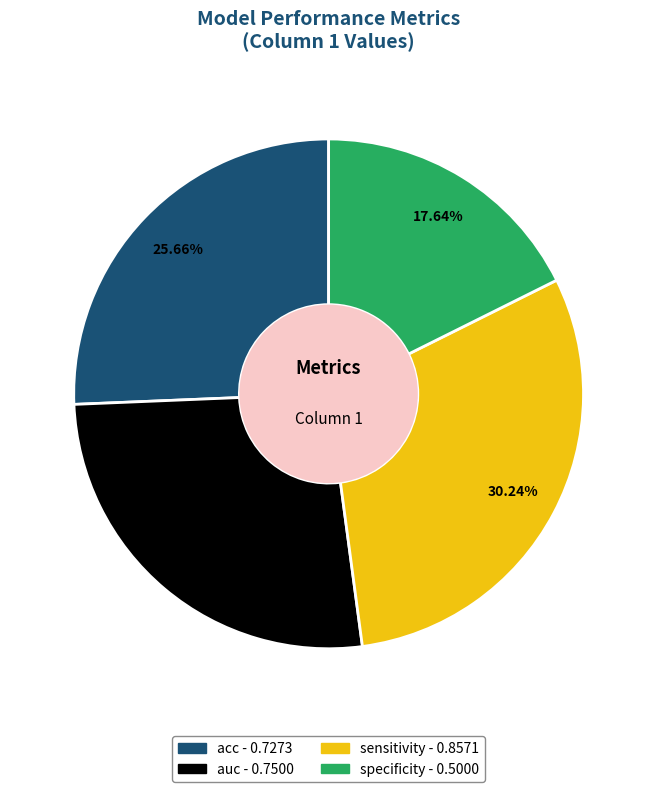

To the nearest percent, what is the difference between the auc and specificity slice percentages?

9%